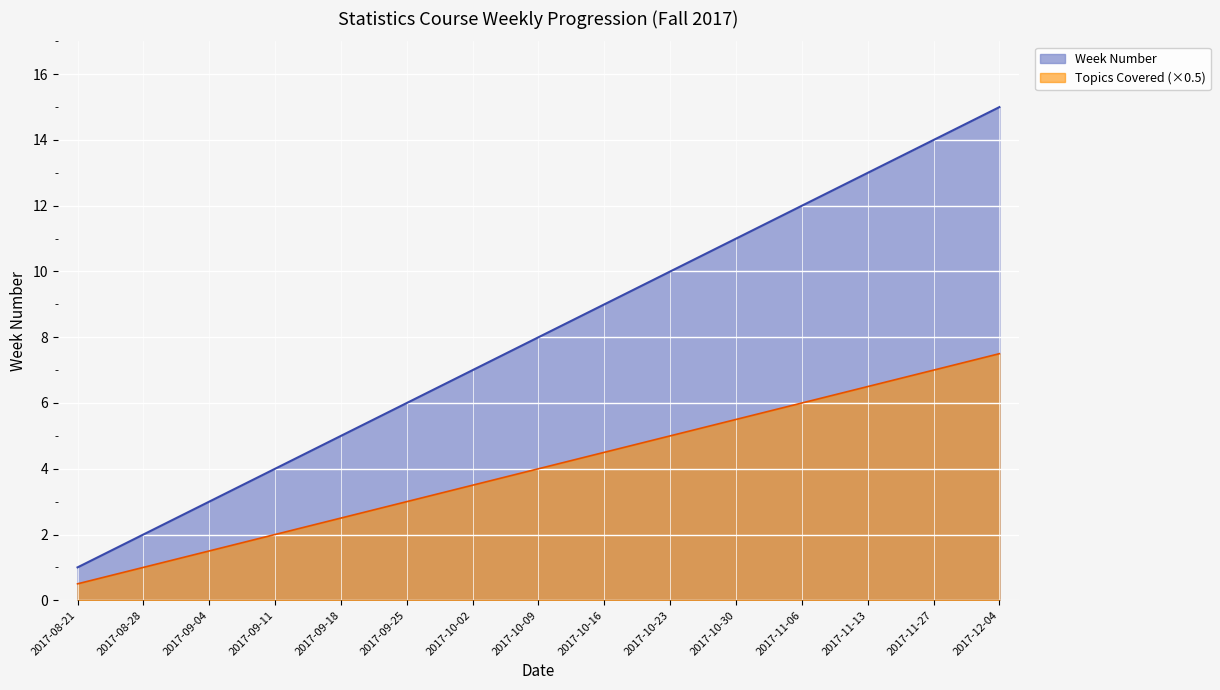

Count the number of categories in the chart.

15